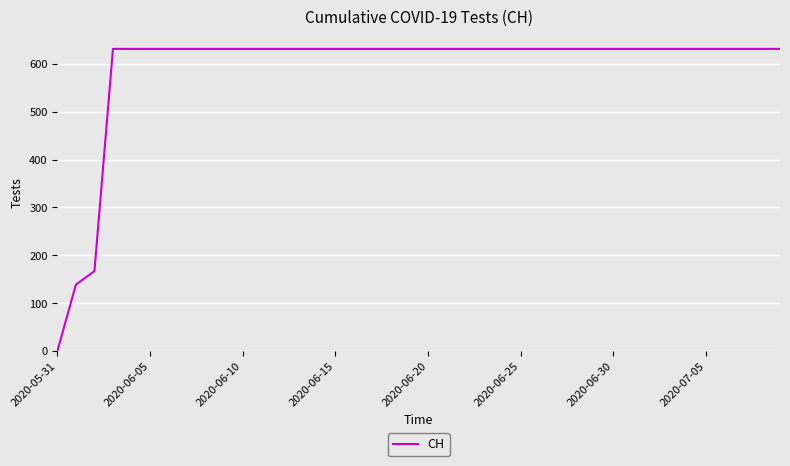

What is the difference between the maximum and minimum values?

631